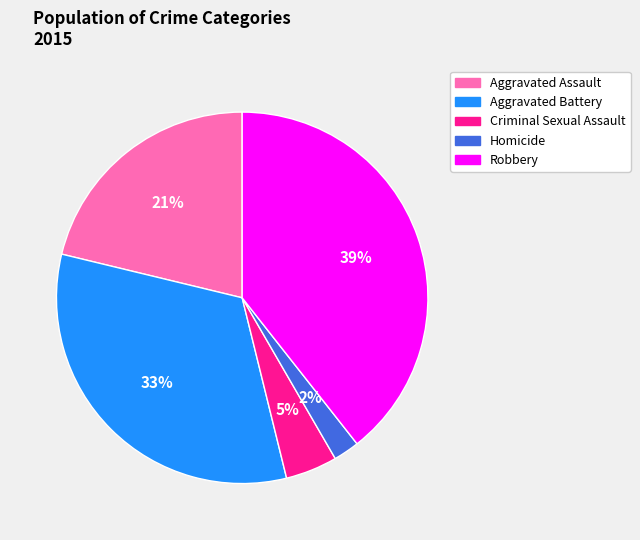

Combined, do Aggravated Assault and Criminal Sexual Assault account for over 50%?

No